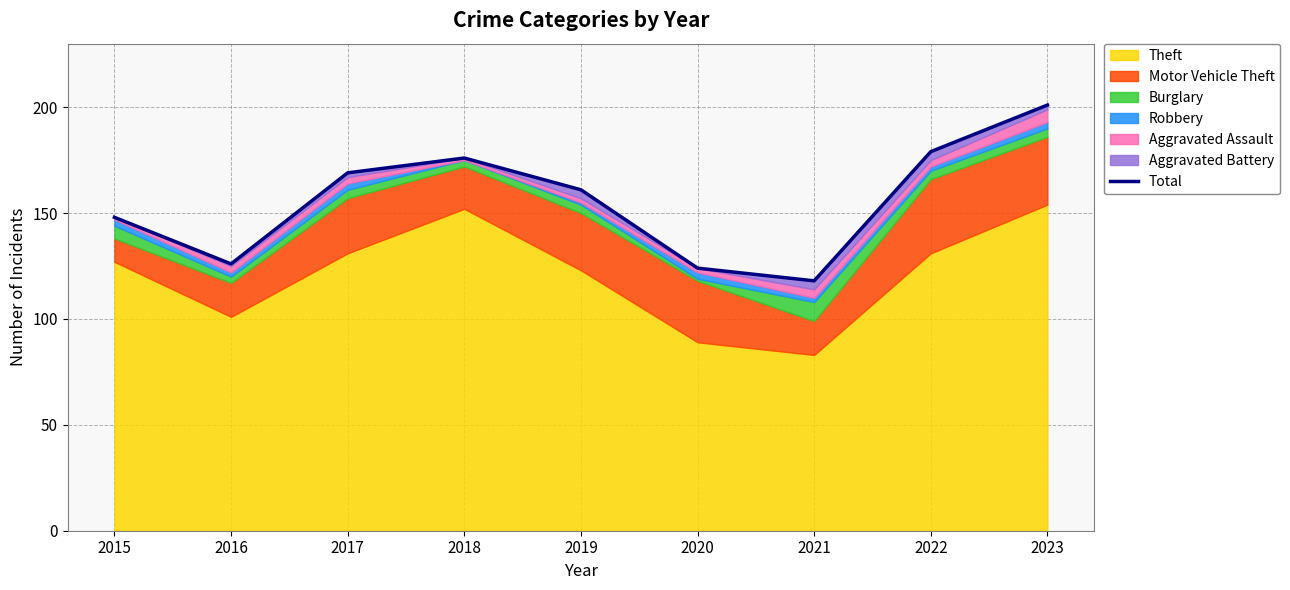

How many lines are shown in the chart?

1